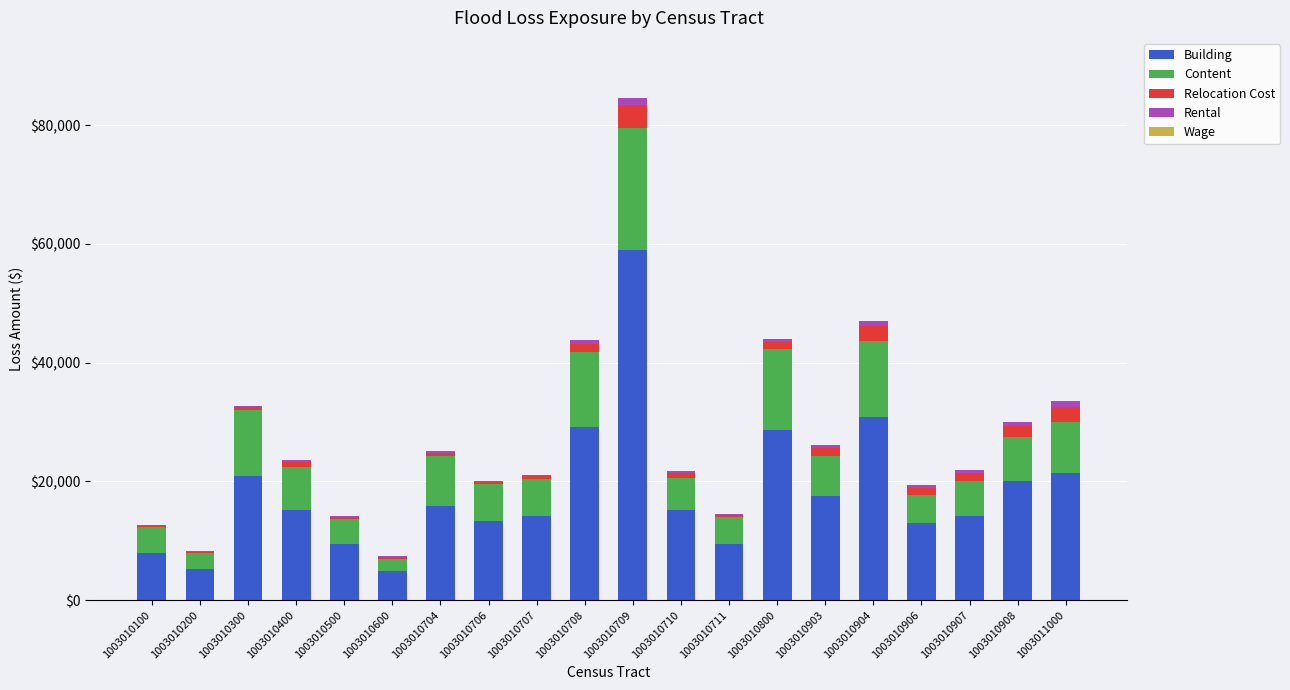

At which category is the sum across all series the highest?

1003010709